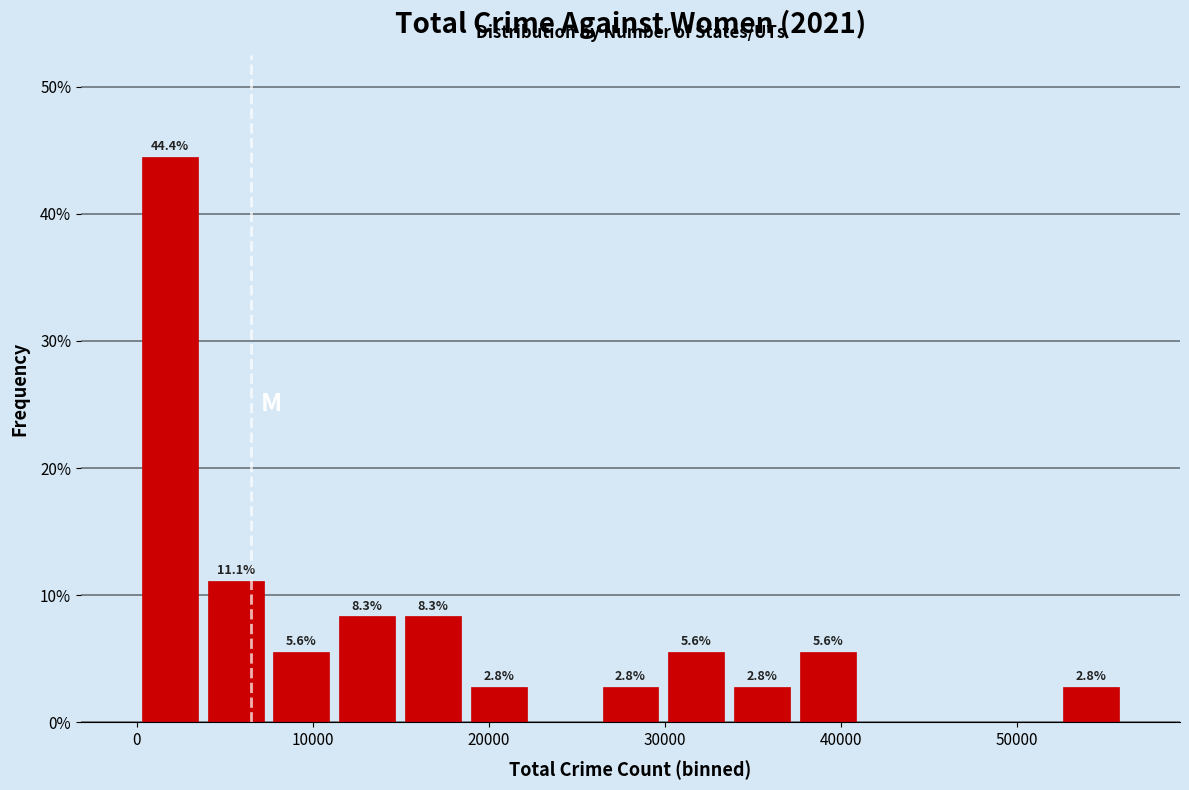

Read against the x-axis, roughly where is the centre of the tallest bar?

2000